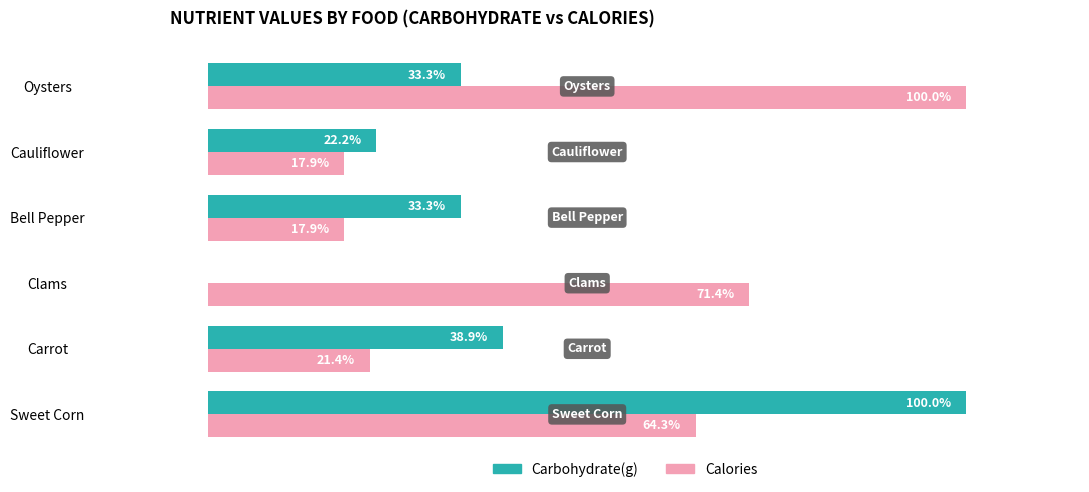

Where is Carbohydrate(g) nearest to the value 50?

Carrot